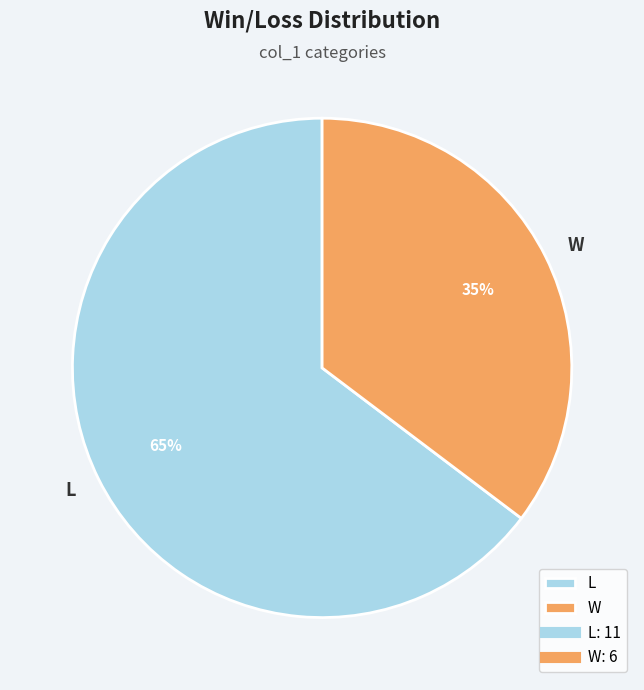

To the nearest percent, what is the average slice percentage?

50%